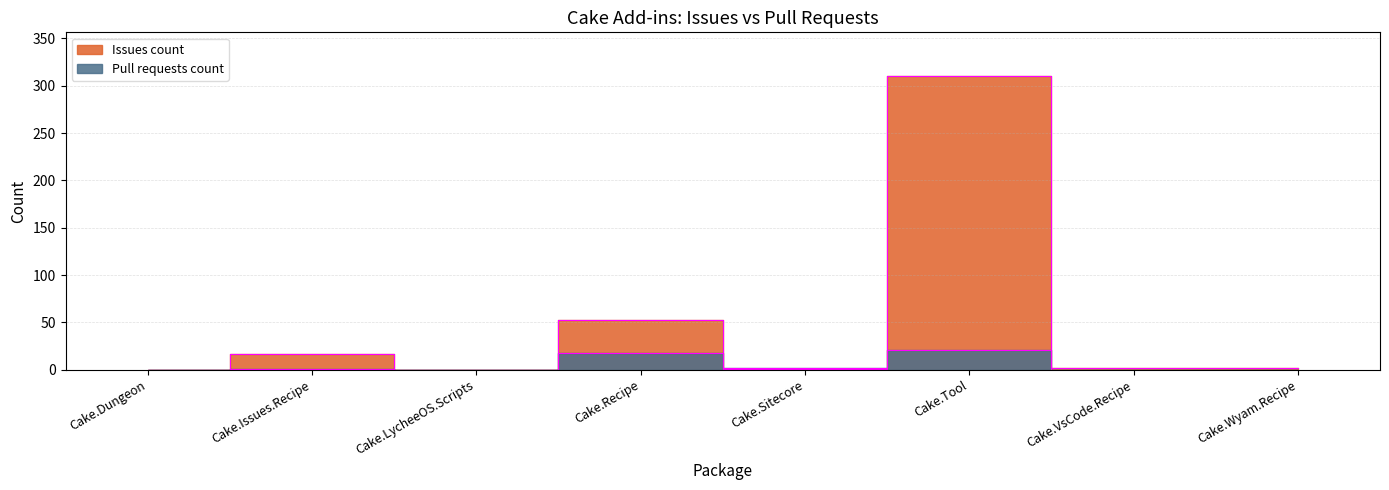

Count the number of categories in the chart.

8